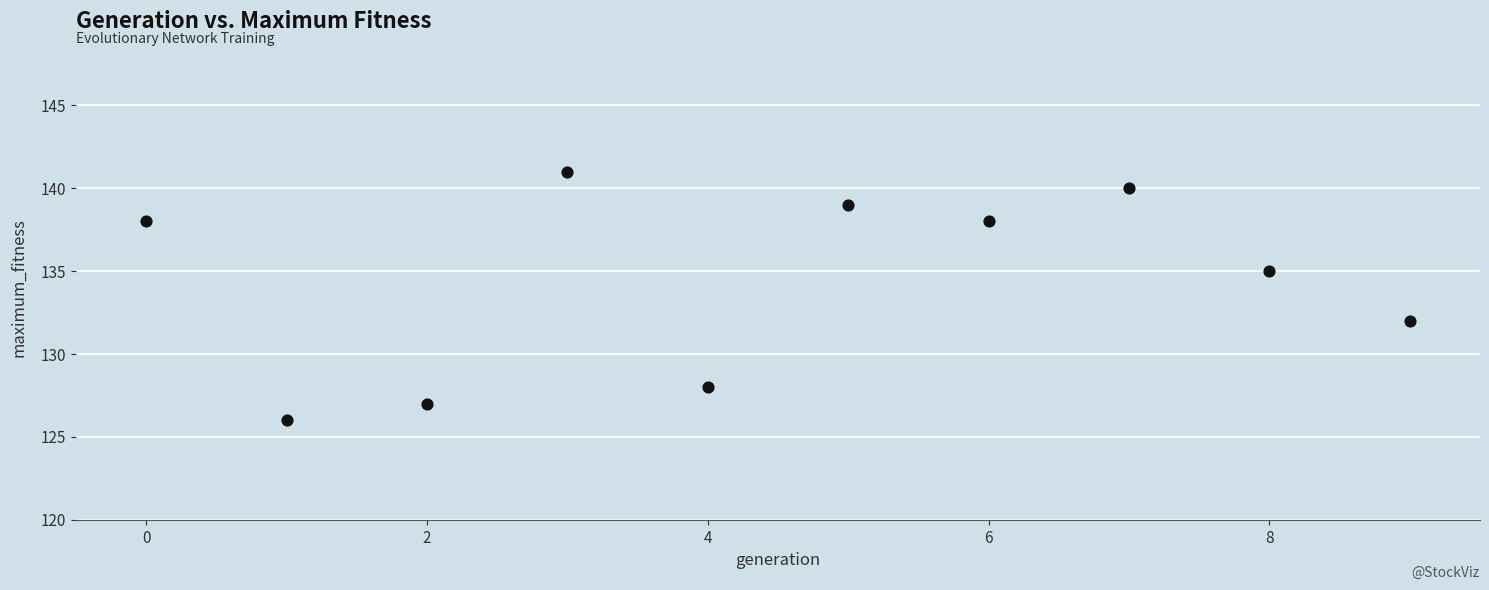

What is the average Y value?

134